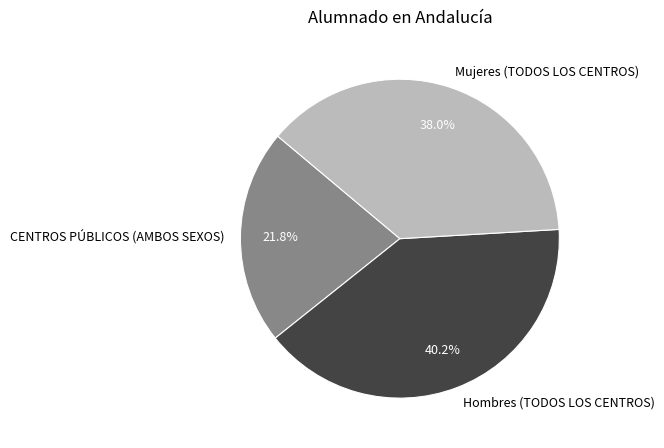

To the nearest percent, what is the difference between the largest and smallest slice percentages?

18%